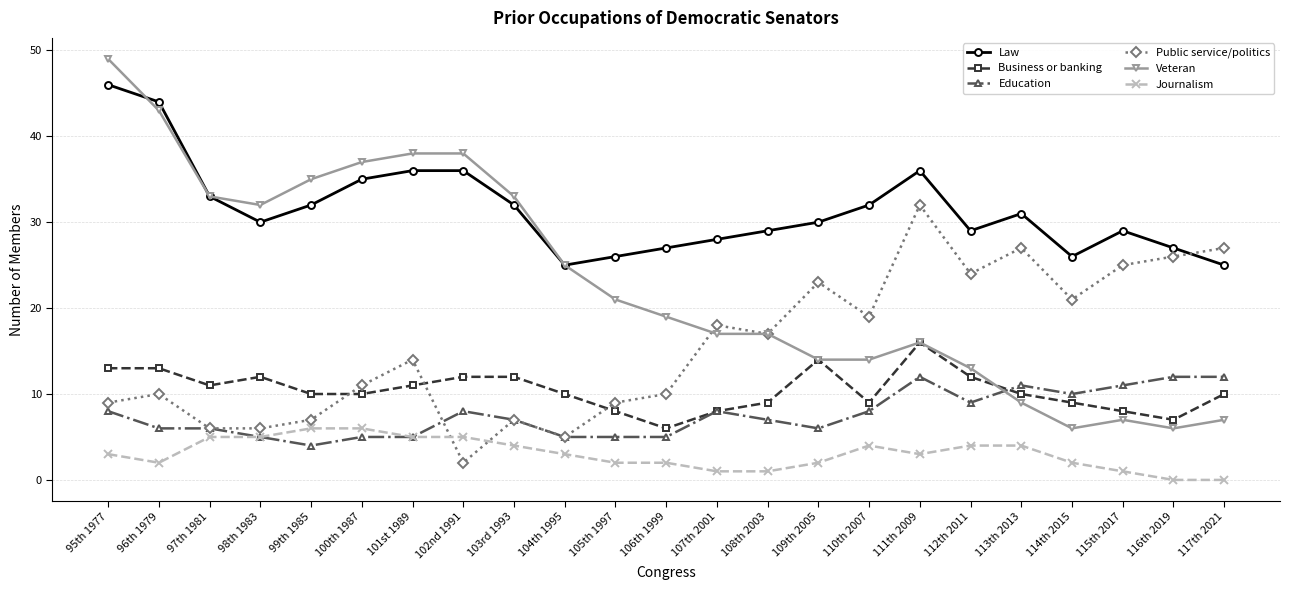

True or false: Business or banking has more than 1 points higher than both neighbors.

True